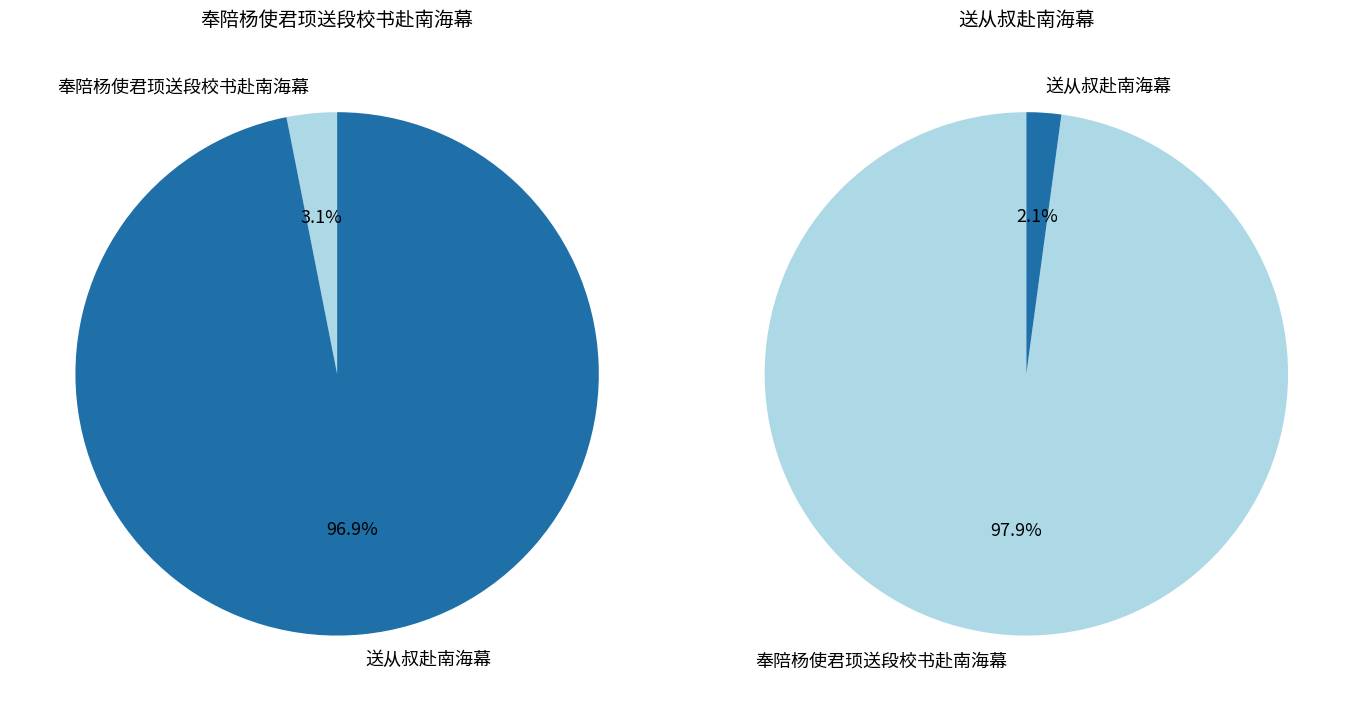

Which slice represents more than half of the pie?

送从叔赴南海幕